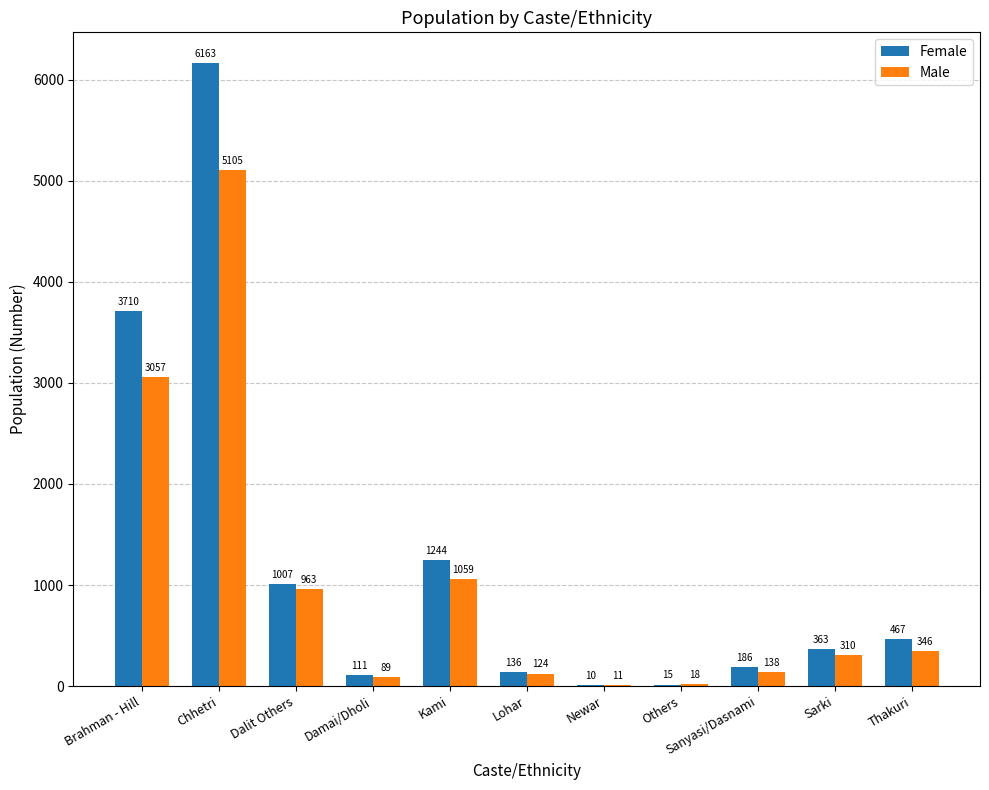

Between Dalit Others and Kami, which series saw the biggest shift?

Female